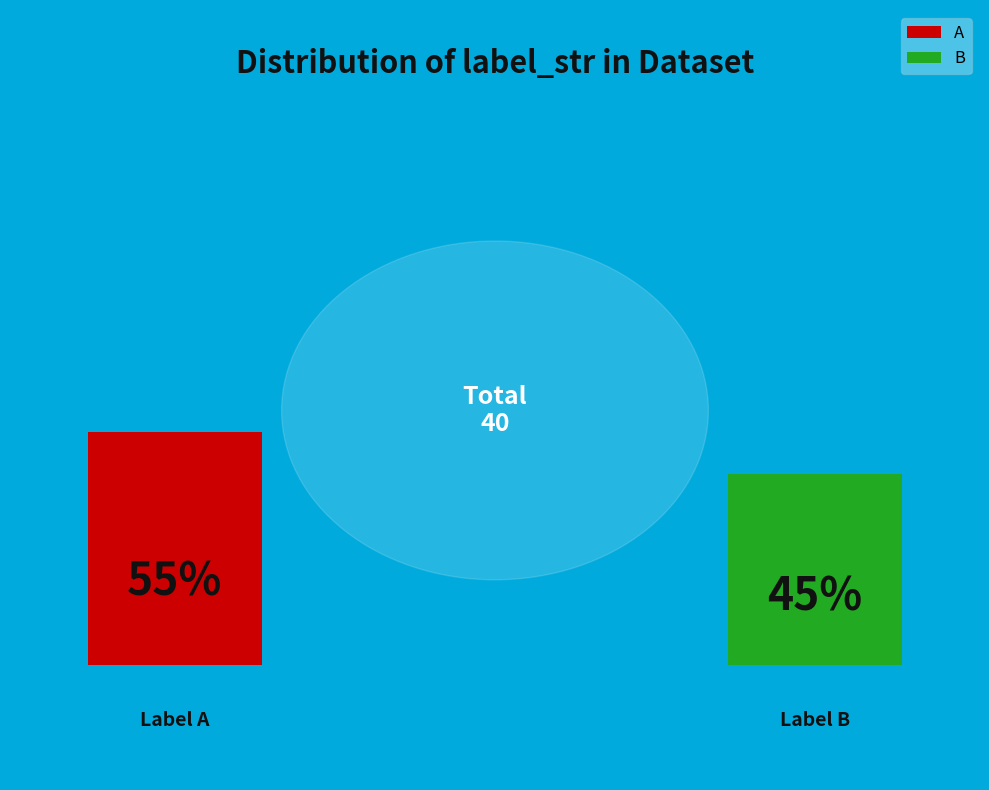

Rank the categories by value from lowest to highest.

B, A